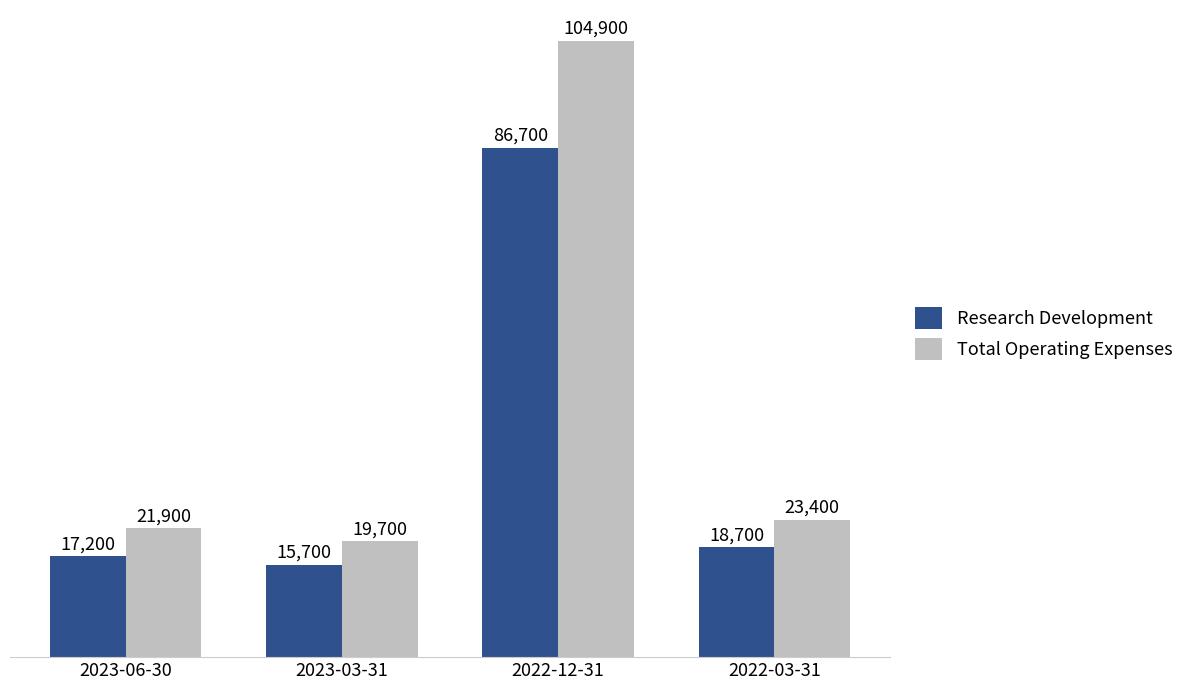

How many bars are there in each group?

2